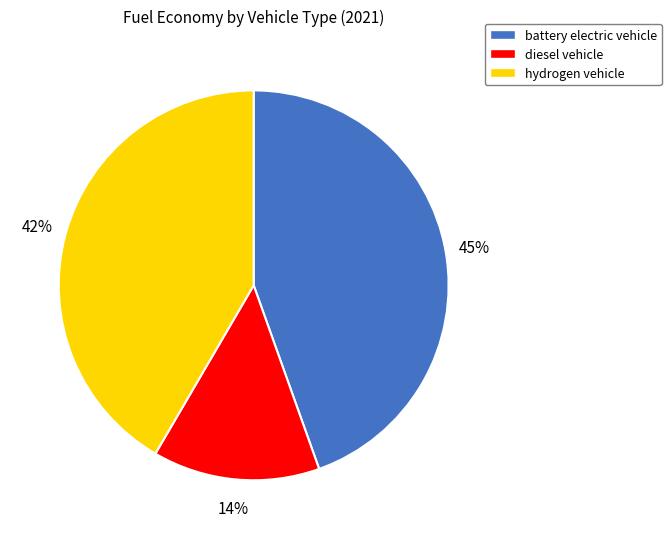

The hydrogen vehicle slice represents 42% of the pie. True or false?

True